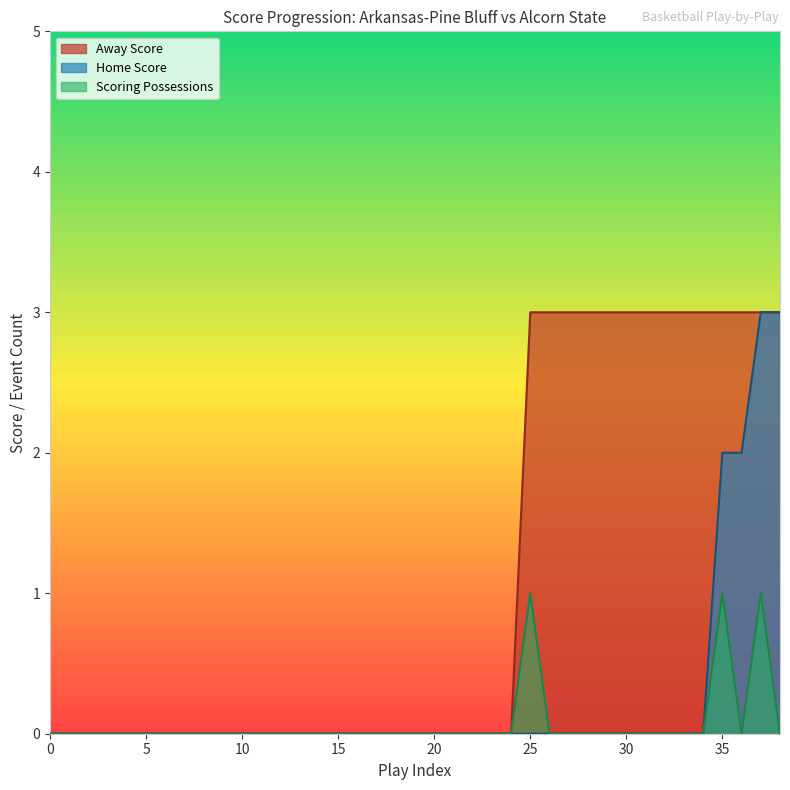

Rank the series by their average value, from lowest to highest.

Scoring Possessions, Home Score, Away Score